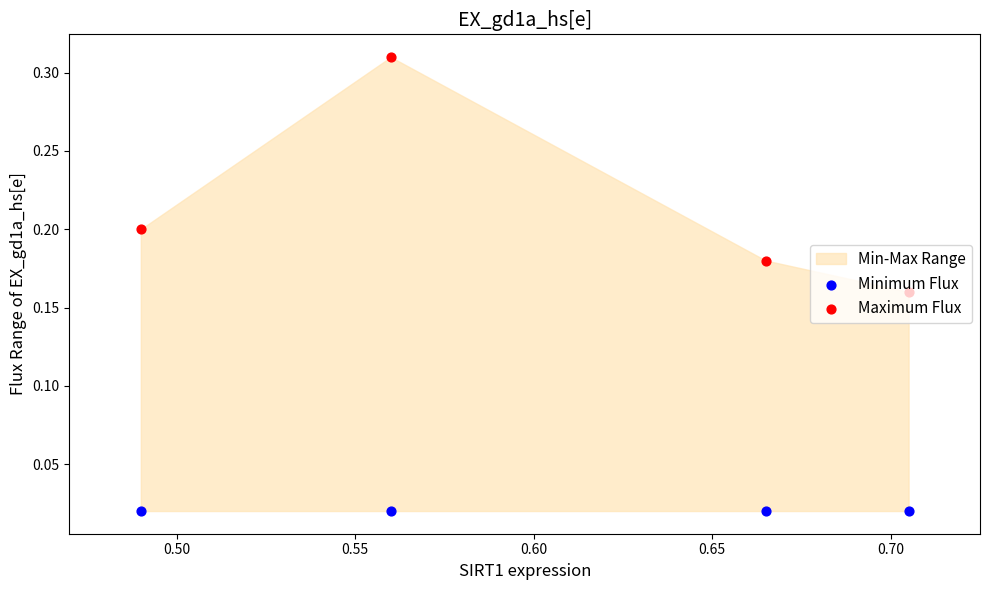

At how many categories does at least one series exceed 0?

4